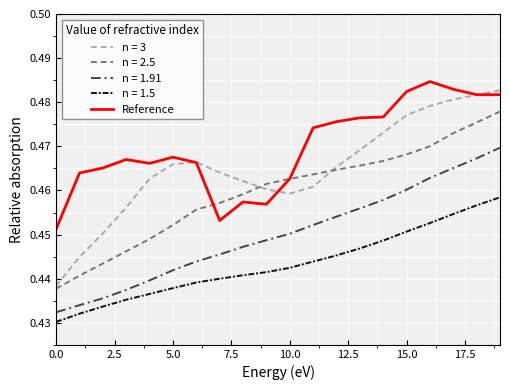

True or false: n = 1.91 and n = 1.5 intersect in this chart.

False